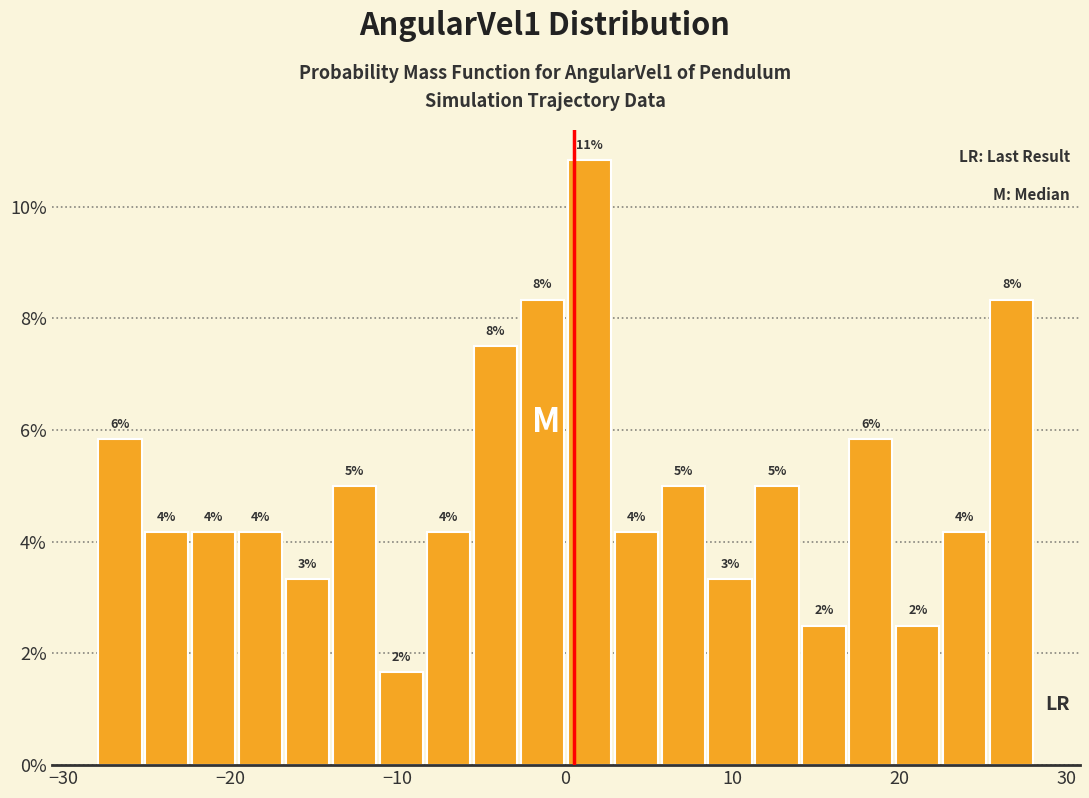

Read against the x-axis, roughly where is the centre of the tallest bar?

1